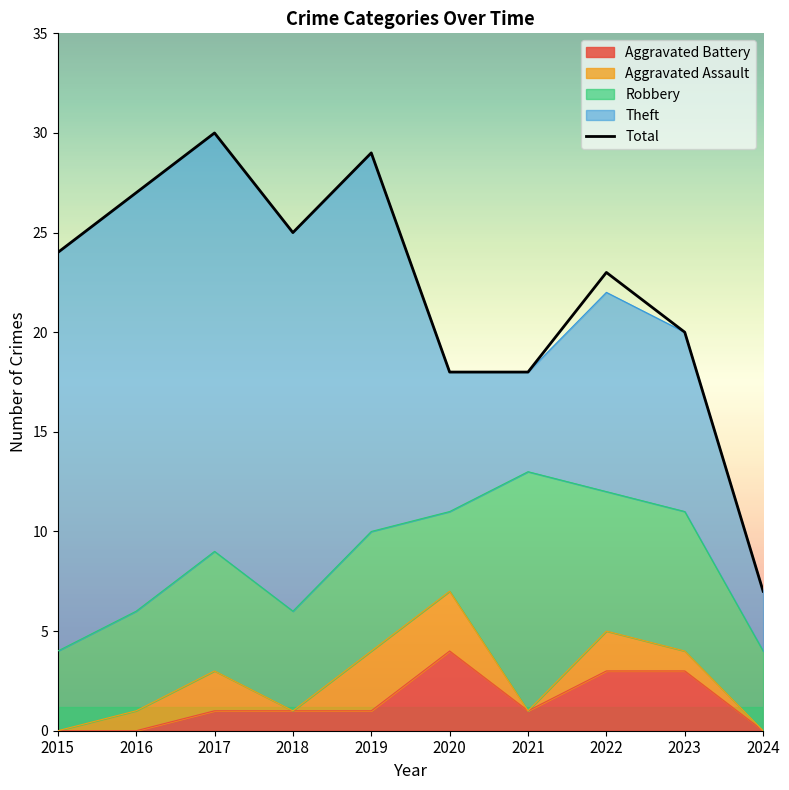

Between 2021 and 2017, which is larger?

2017